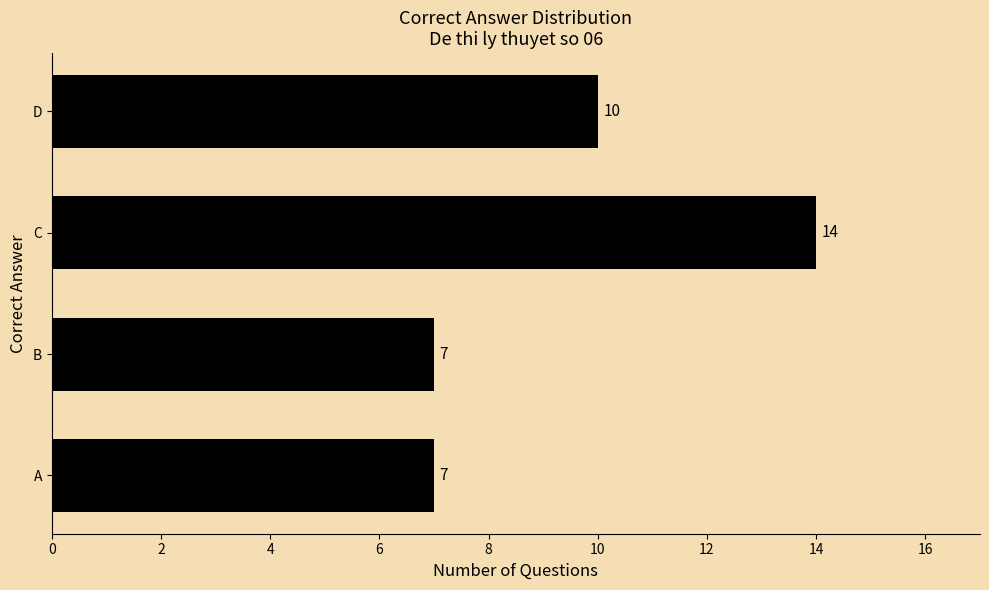

The chart shows a value of 6 at D. True or false?

False